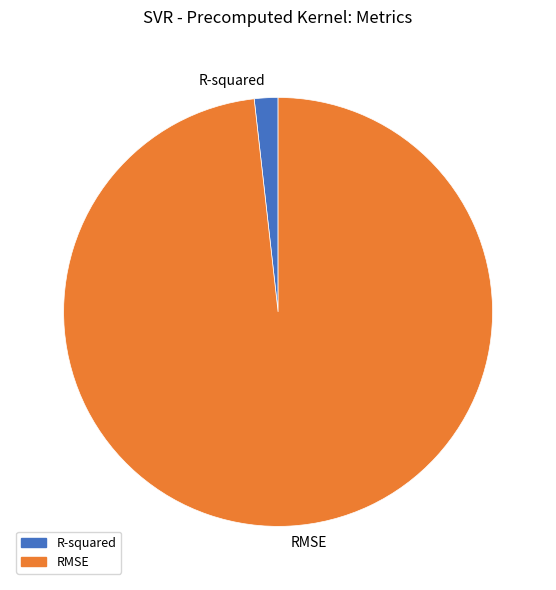

Which slice is the smallest?

R-squared